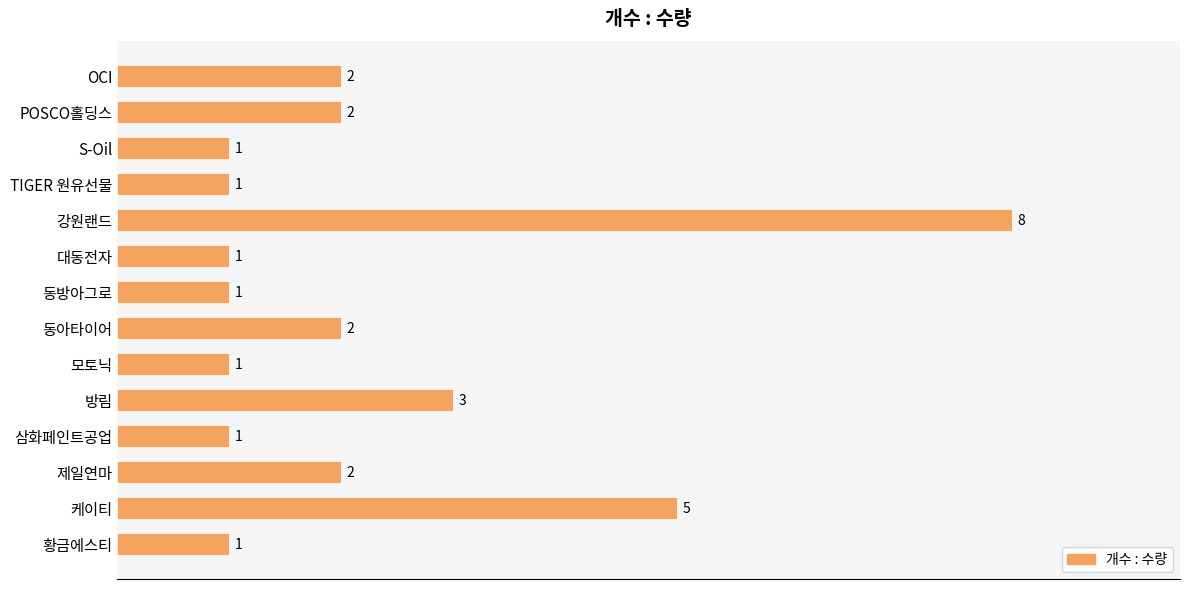

What is the label of the 13th bar from the top?

케이티